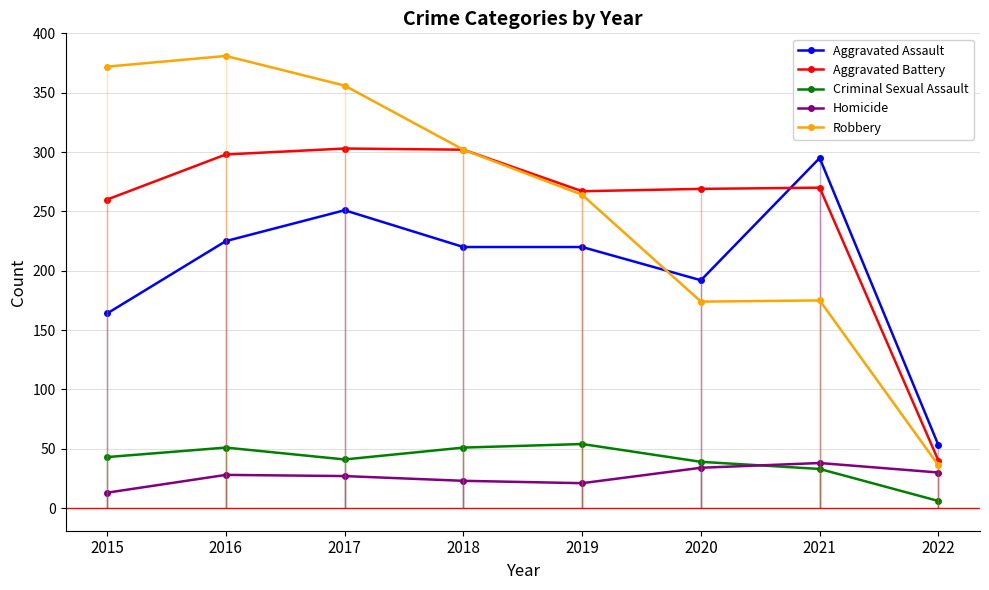

List the labels in order of Aggravated Battery value, largest first.

2017, 2018, 2016, 2021, 2020, 2019, 2015, 2022